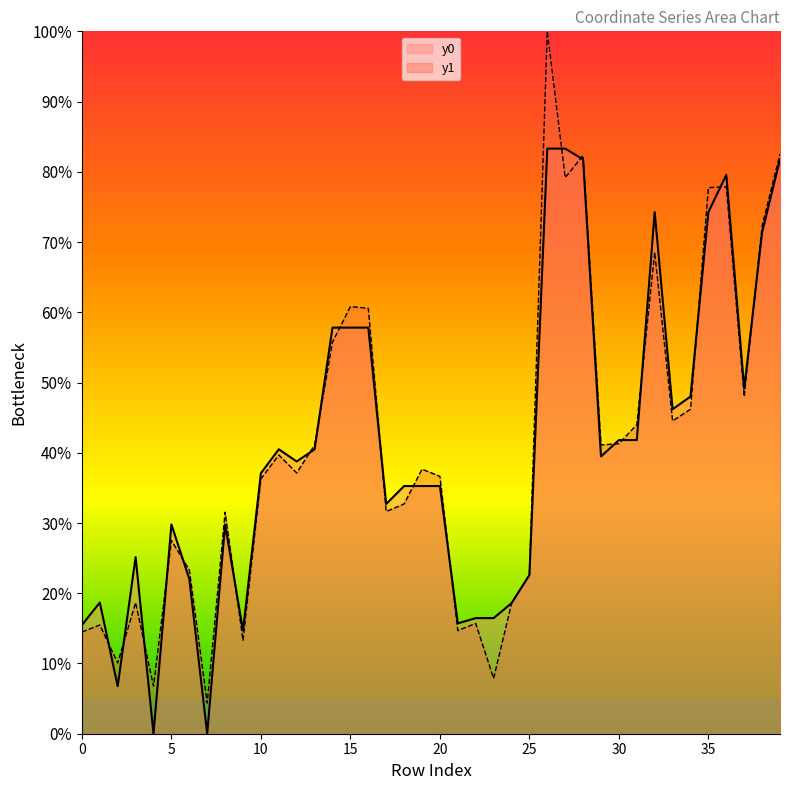

After their last crossing, which series has the higher values: y0 or y1?

y1